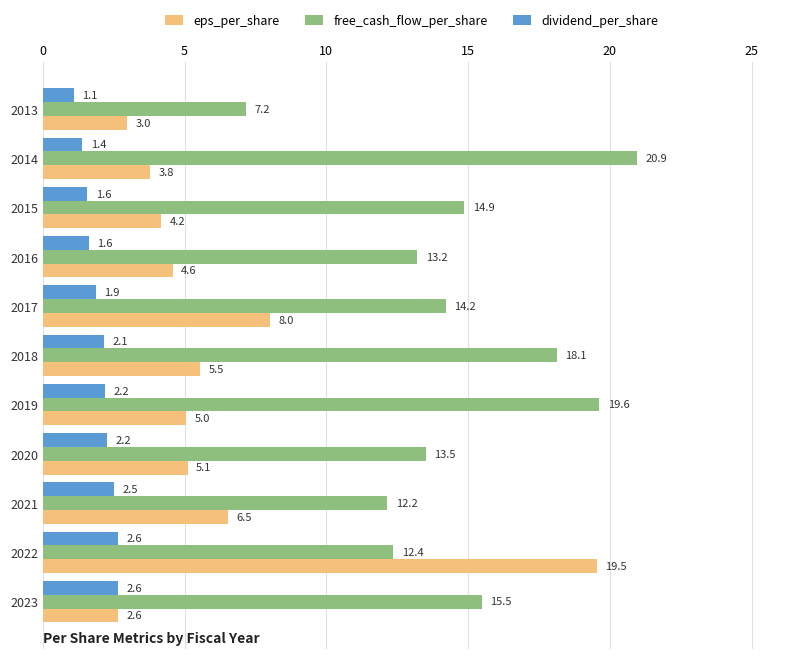

Which category has the highest value in the eps_per_share series?

2022